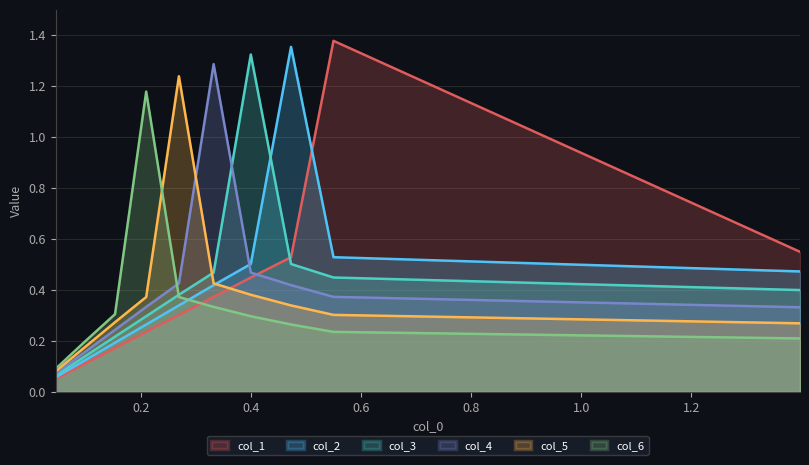

What is the total value across all series at 0.47278774728394996?

3.4